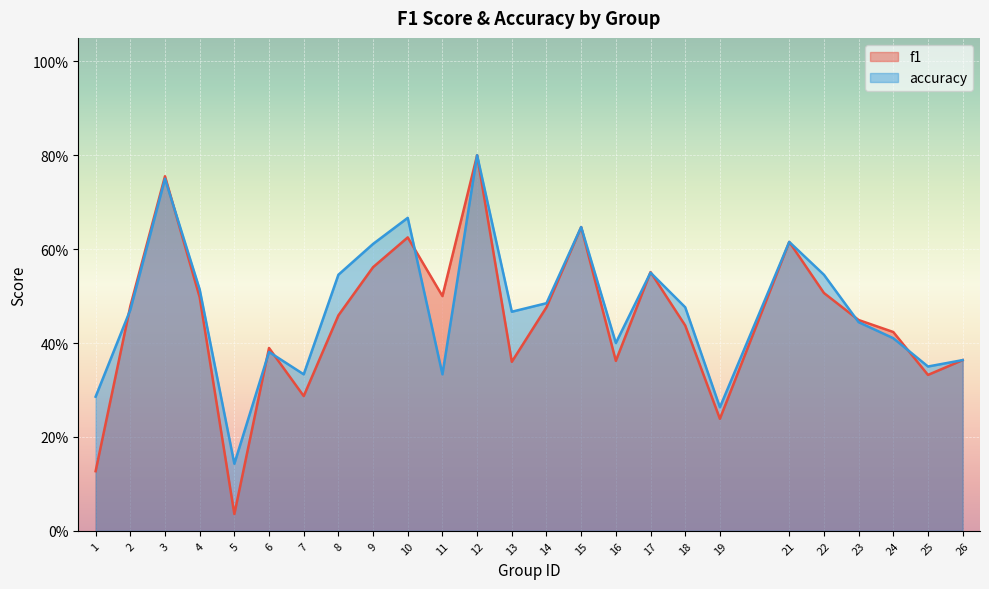

What is the maximum value shown in the chart?

0.8